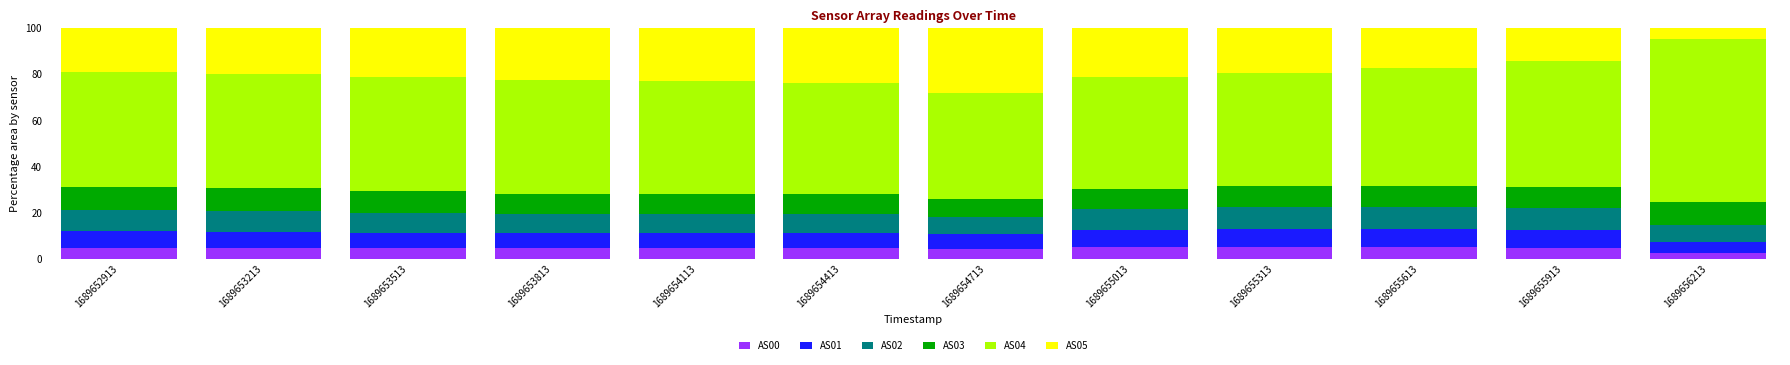

Count the number of categories in the chart.

12